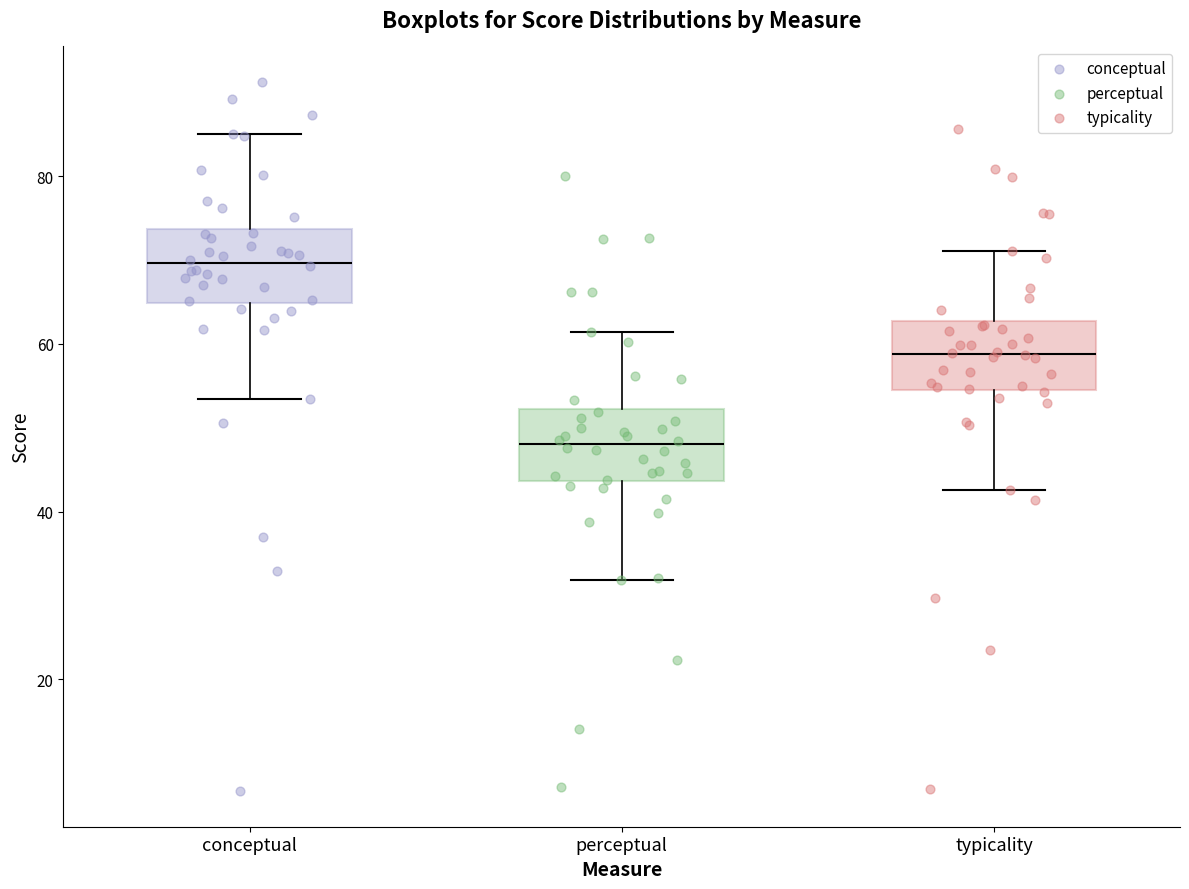

Reading left to right, read every box against the y-axis: the position of its median line, the range the box covers, and the ends of its whiskers. The values are not printed on the chart, so give them approximately, as read against the axis.

conceptual: median 70, box 64 to 74, whiskers 54 to 86
perceptual: median 48, box 44 to 52, whiskers 32 to 62
typicality: median 58, box 54 to 62, whiskers 42 to 72